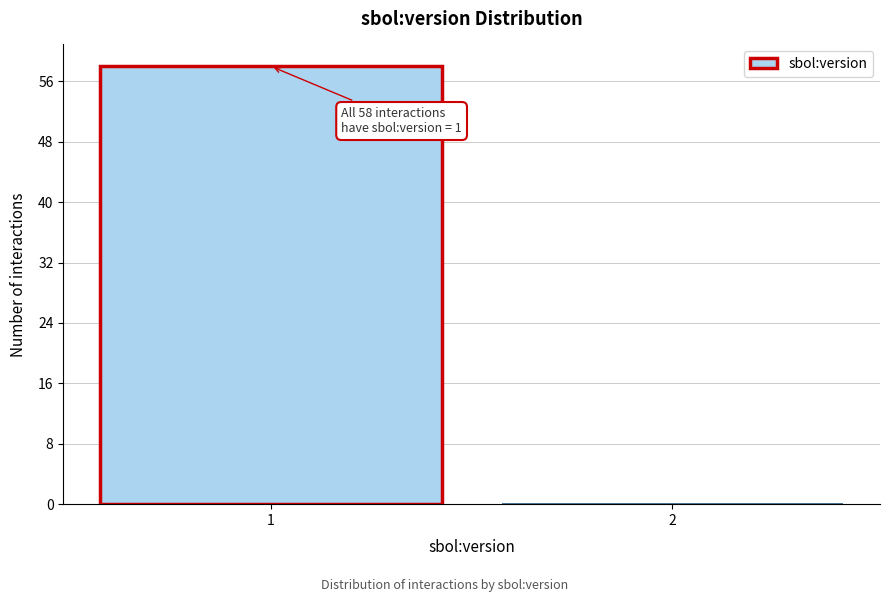

Reading right to left, extract all data points from this chart.

2=0	1=58